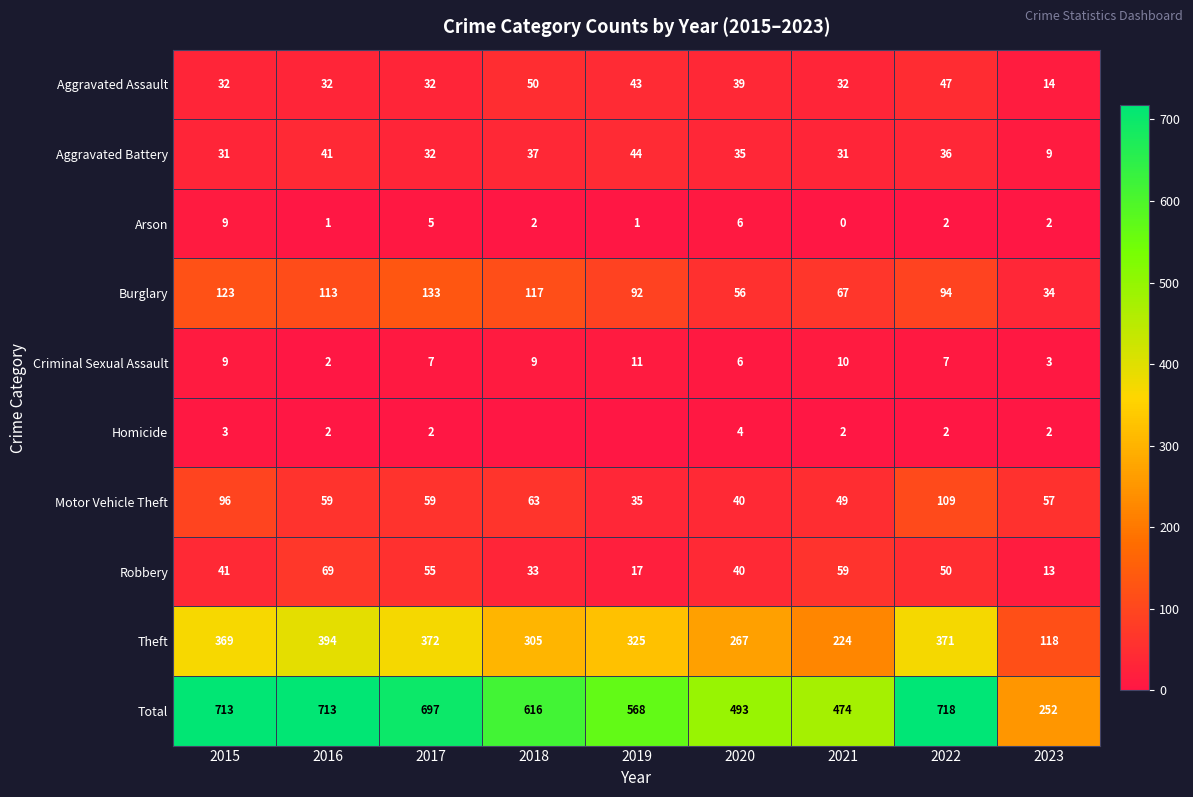

How many values in the Arson series are below 2?

3